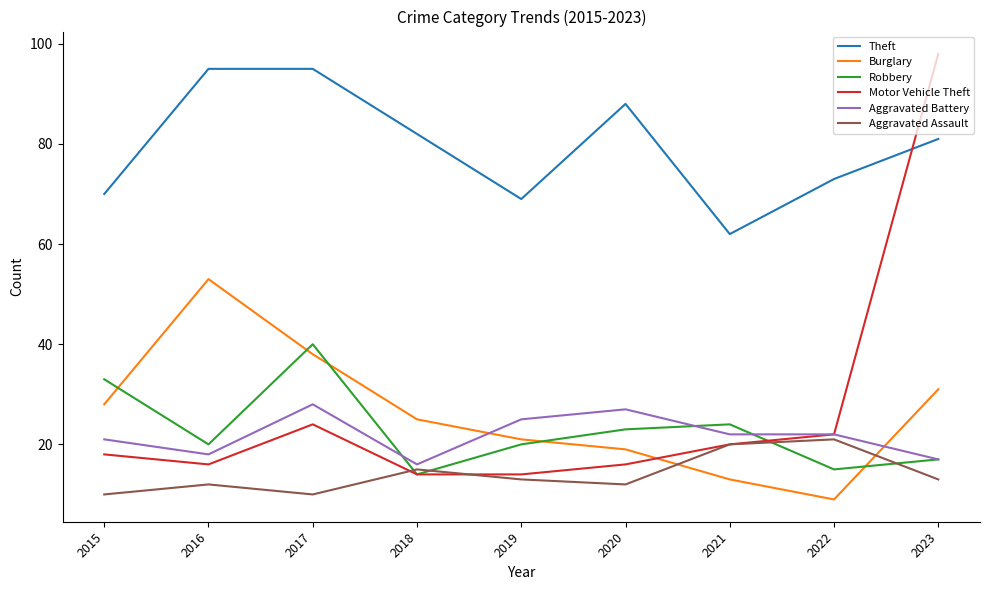

What is the difference between the highest and lowest values at 2023?

85